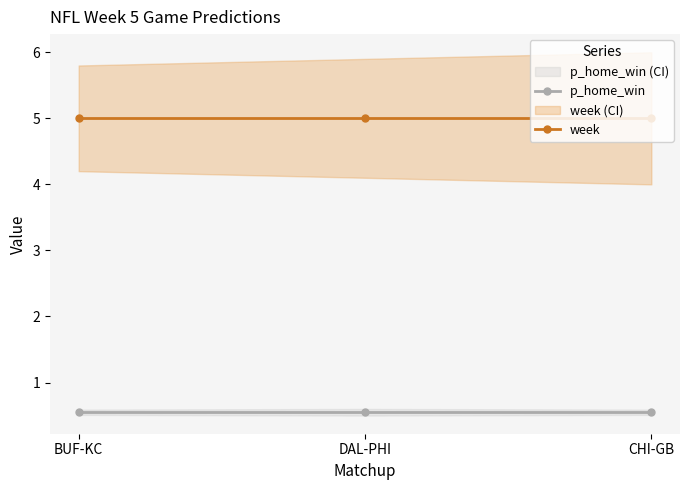

Is the value of p_home_win at BUF-KC greater than the value of week at BUF-KC?

No